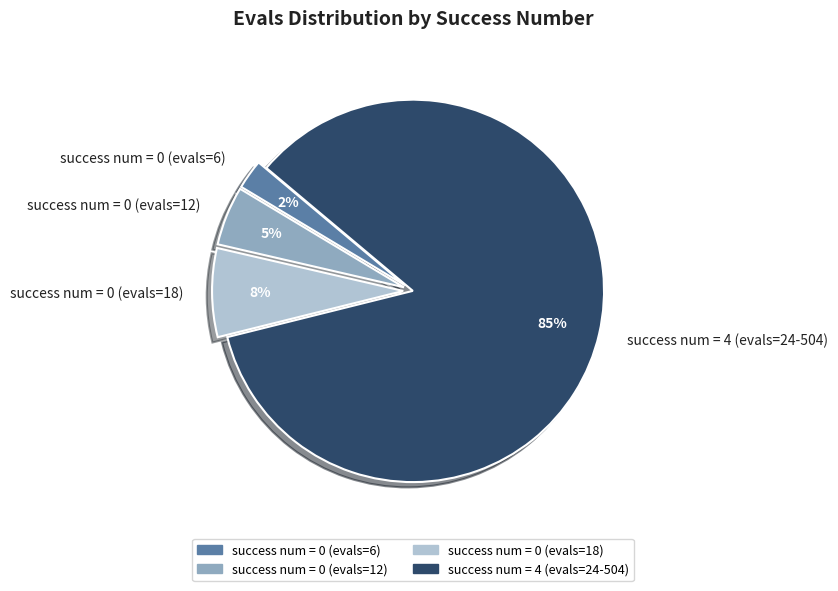

Between success num = 0 (evals=18) and success num = 4 (evals=24-504), which is larger?

success num = 4 (evals=24-504)